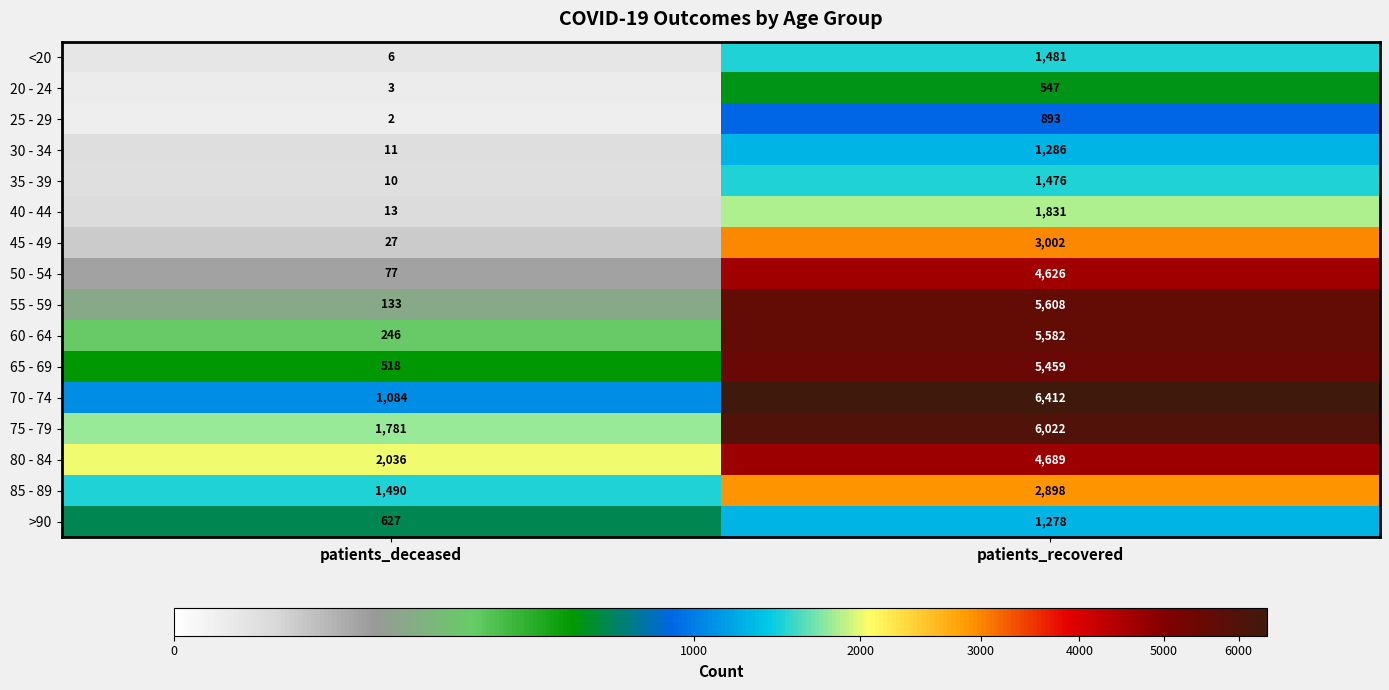

Which label corresponds to the largest value in the chart?

patients_recovered